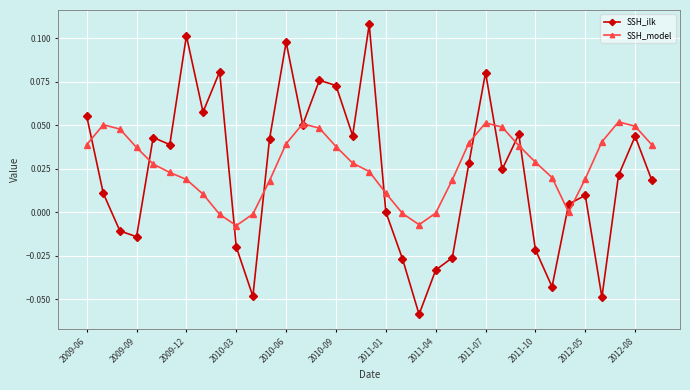

Rank the series by their average value, from lowest to highest.

SSH_ilk, SSH_model